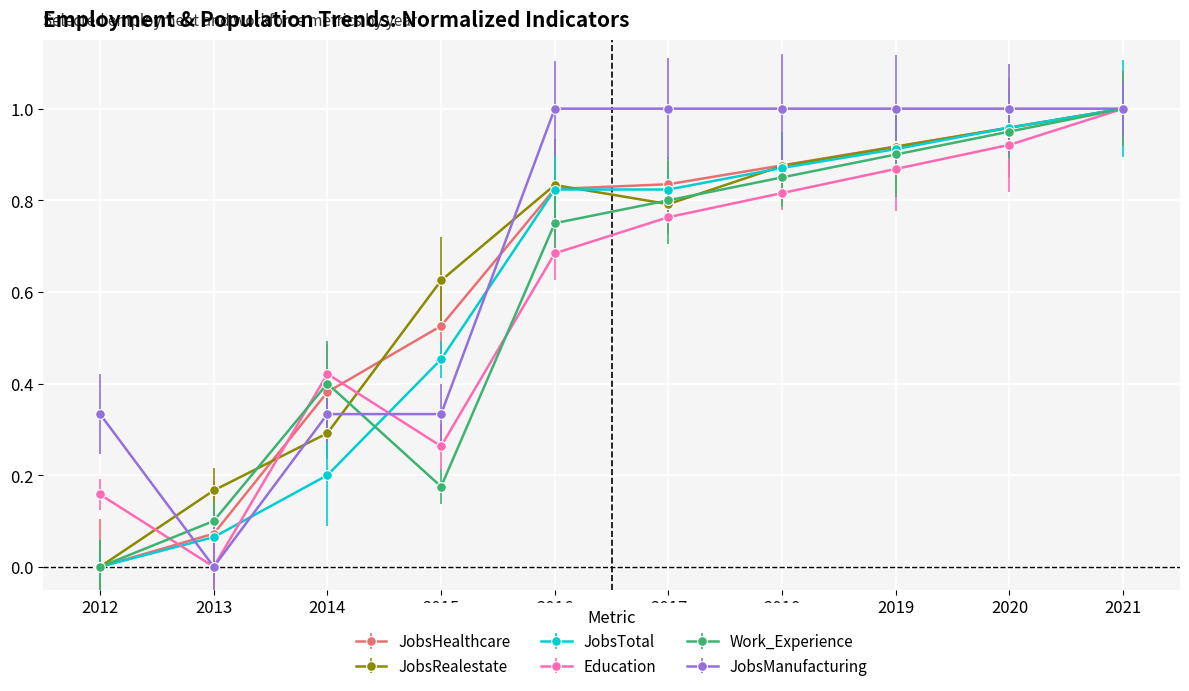

How many values in JobsTotal are above zero?

9